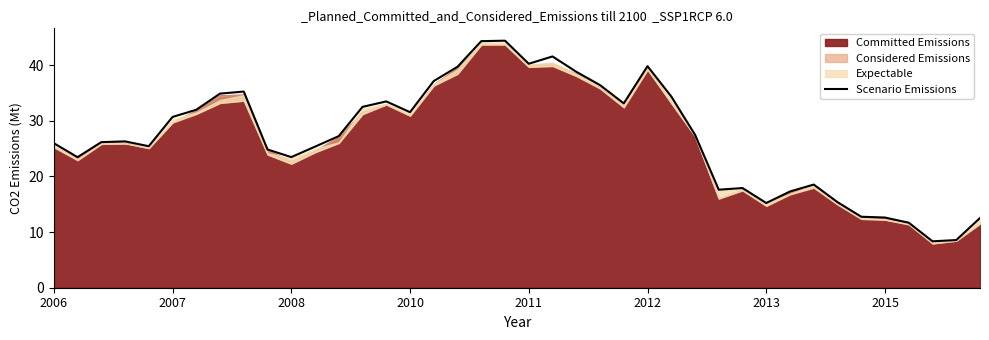

Is it true that the value at 37 is 4.2?

False